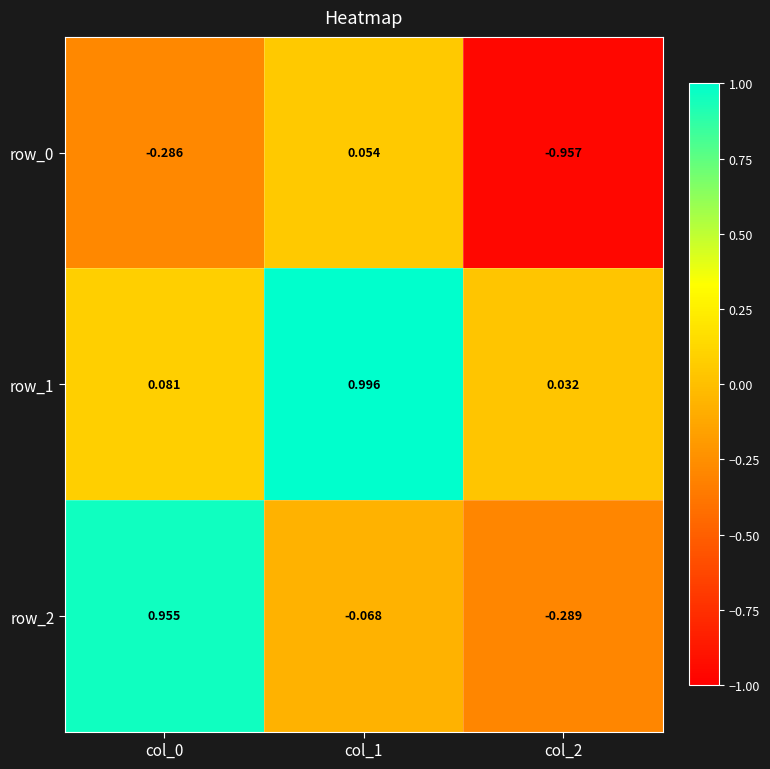

True or false: row_2 has a value of -0.3 at col_2.

True